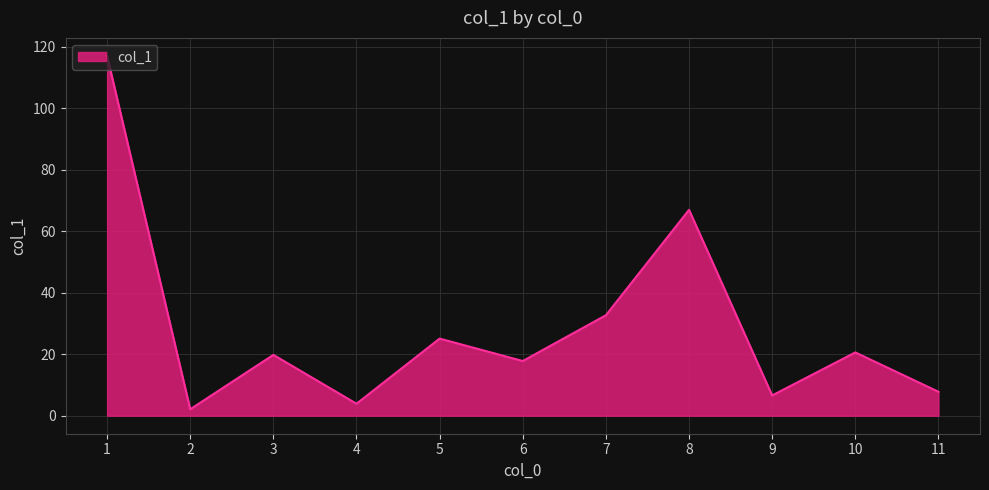

What value does the data have at 10?

20.6